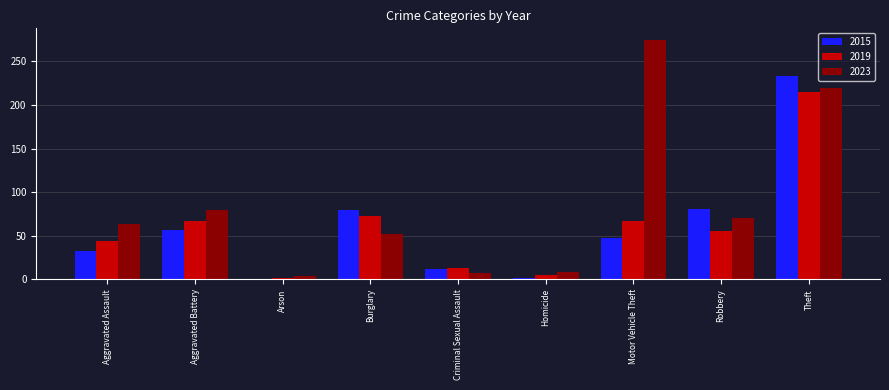

What is the difference between the second highest and second lowest values in the 2023 series?

212